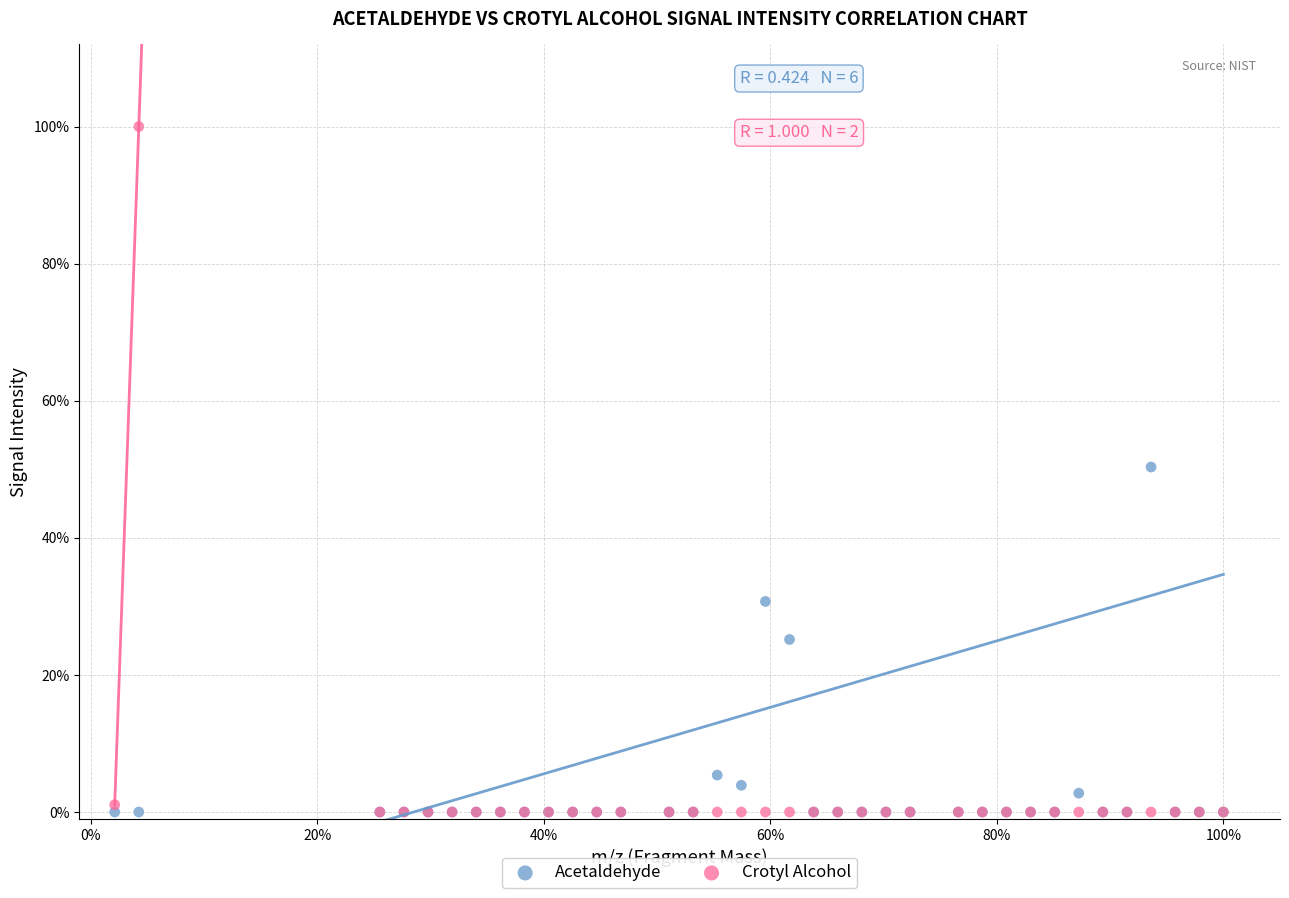

What are all the series names shown in the legend?

Acetaldehyde, Crotyl Alcohol